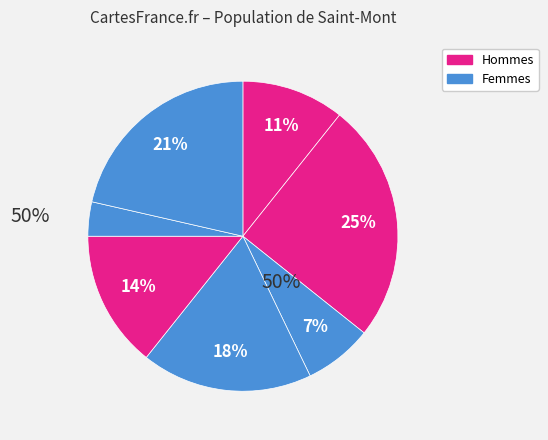

Count the number of slices in the pie.

7